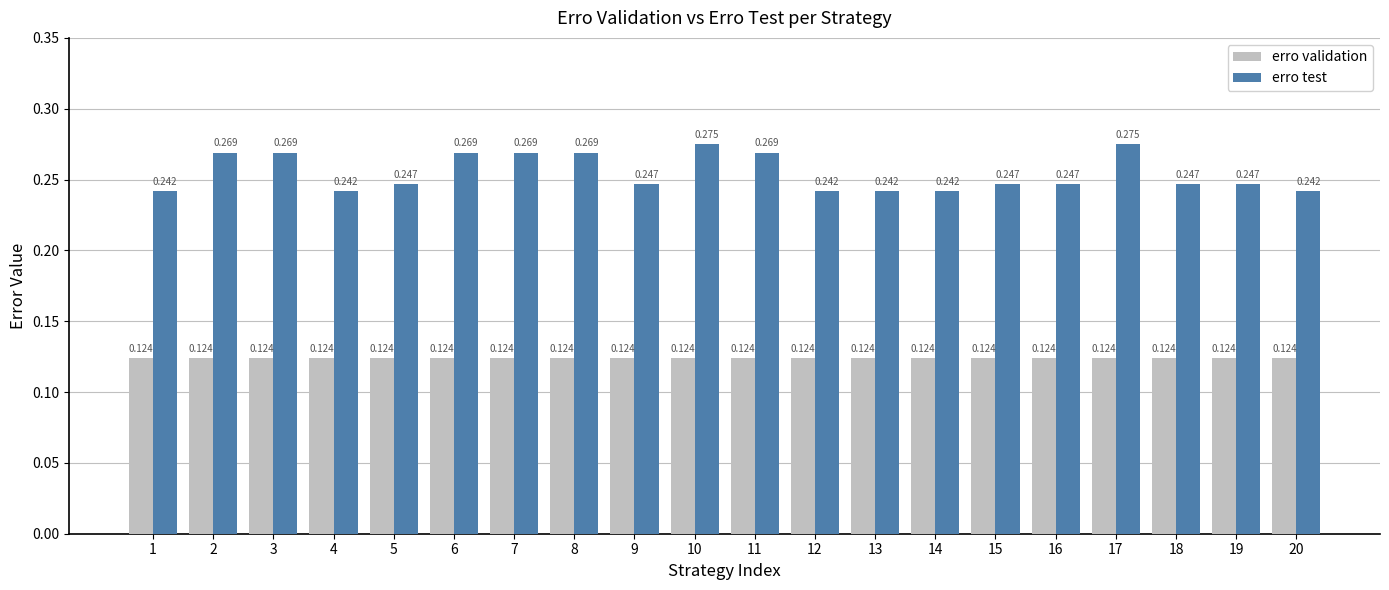

Is the value of erro test at 12 greater than the value of erro validation at 1?

Yes